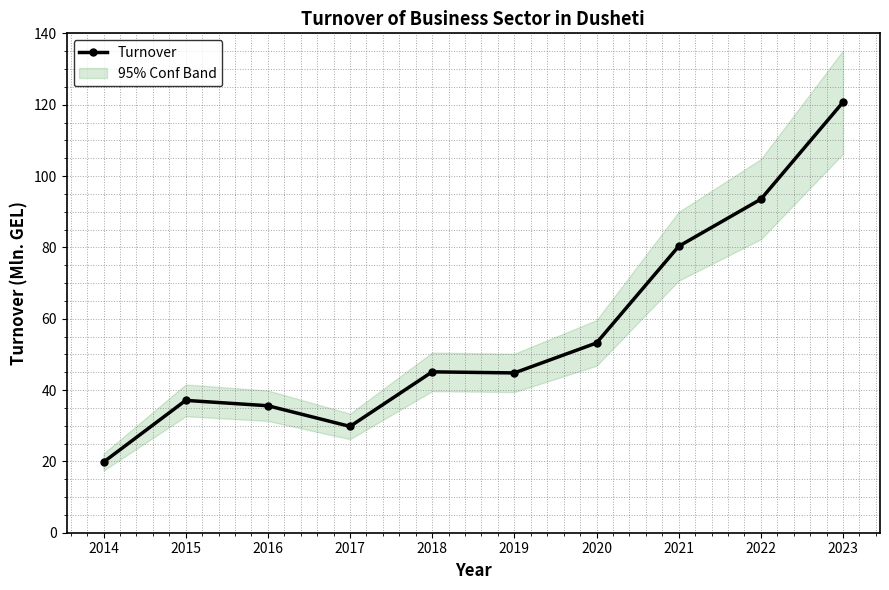

The chart shows a value of 13.8 at 2019. True or false?

False